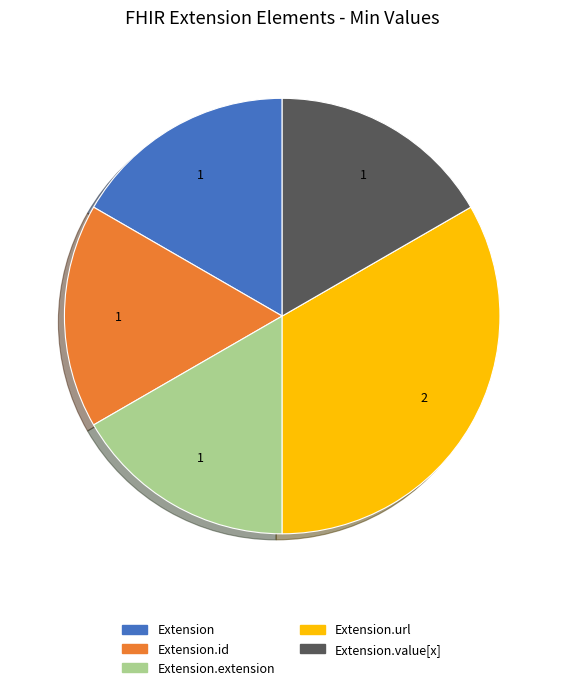

Does any single category account for the majority?

No